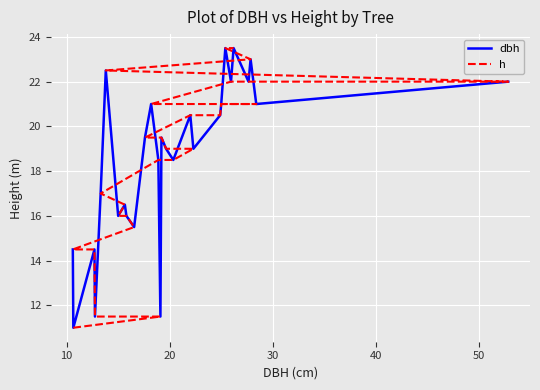

At which label does dbh first exceed 19?

50